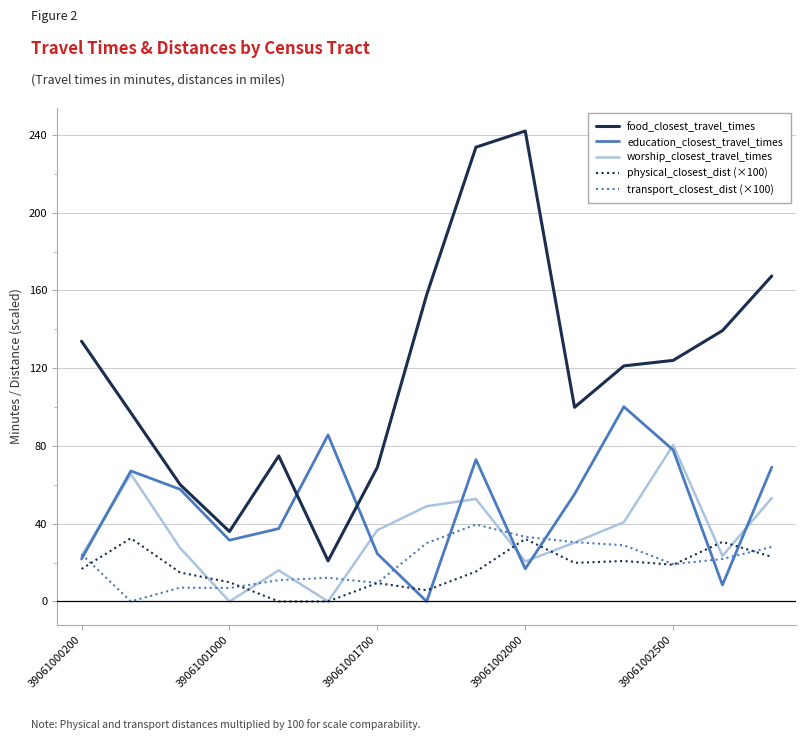

True or false: food_closest_travel_times and physical_closest_dist (×100) cross at least once.

False